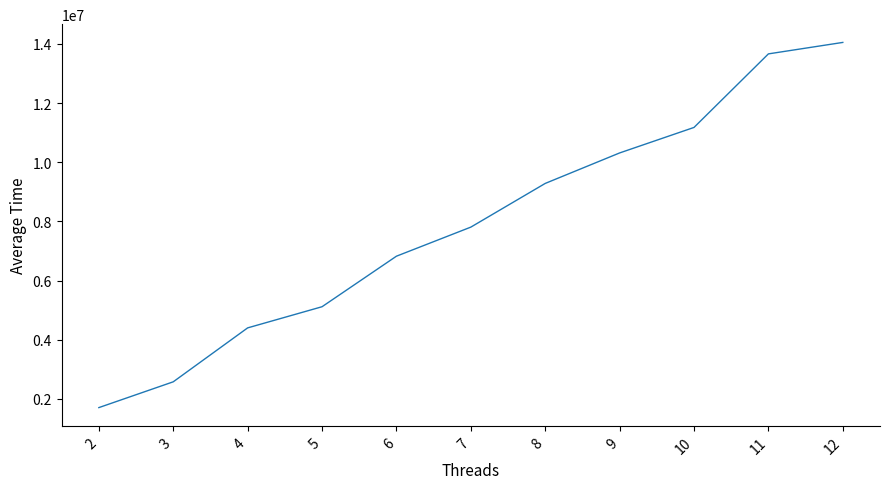

Reading left to right, what are all the values shown in this chart?

1702685	2574678	4398173	5113371	6822106	7805272	9282730	10313282	11175842	13662829	14050130